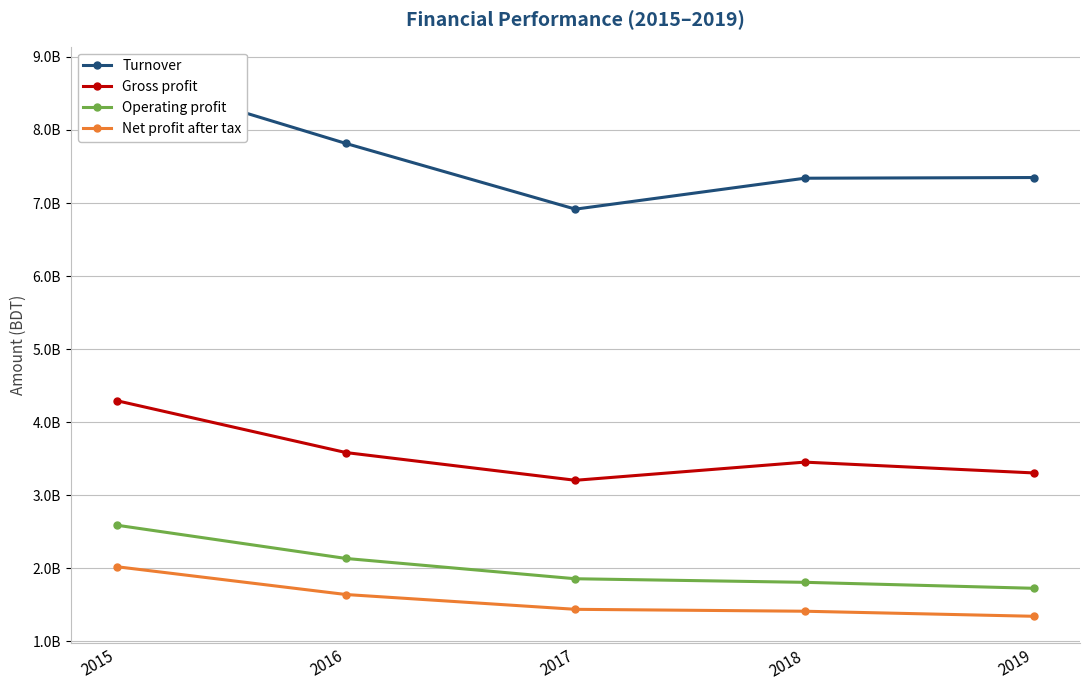

What are all the series names shown in the legend?

Turnover, Gross profit, Operating profit, Net profit after tax